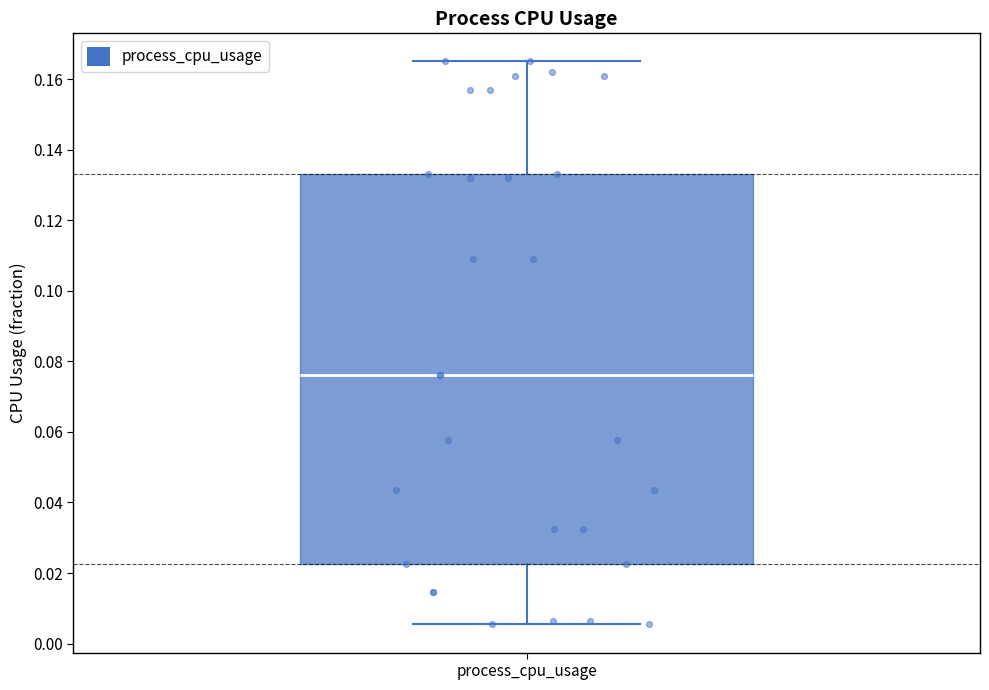

Transcribe this box plot: give where the median line is, the range the box spans, and where the two whiskers end, as read against the y-axis. The values are not printed on the chart, so give them approximately, as read against the axis.

median 0.076, box 0.022 to 0.134, whiskers 0.006 to 0.166